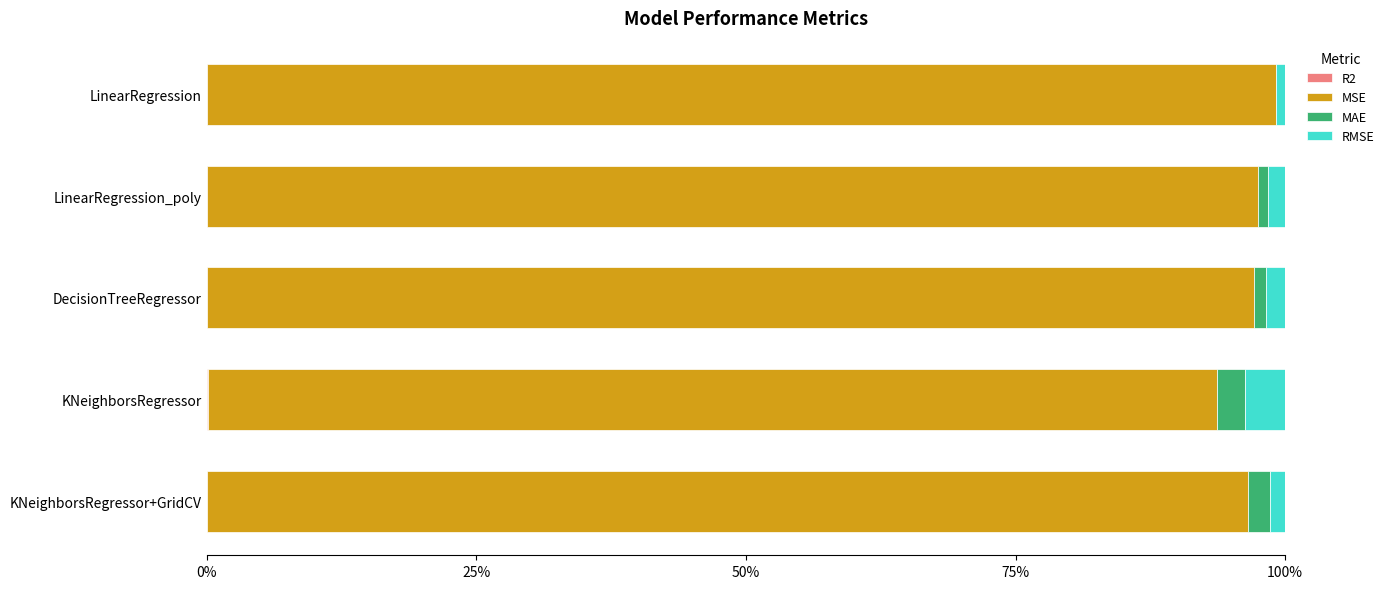

Count the number of data series in this chart.

4